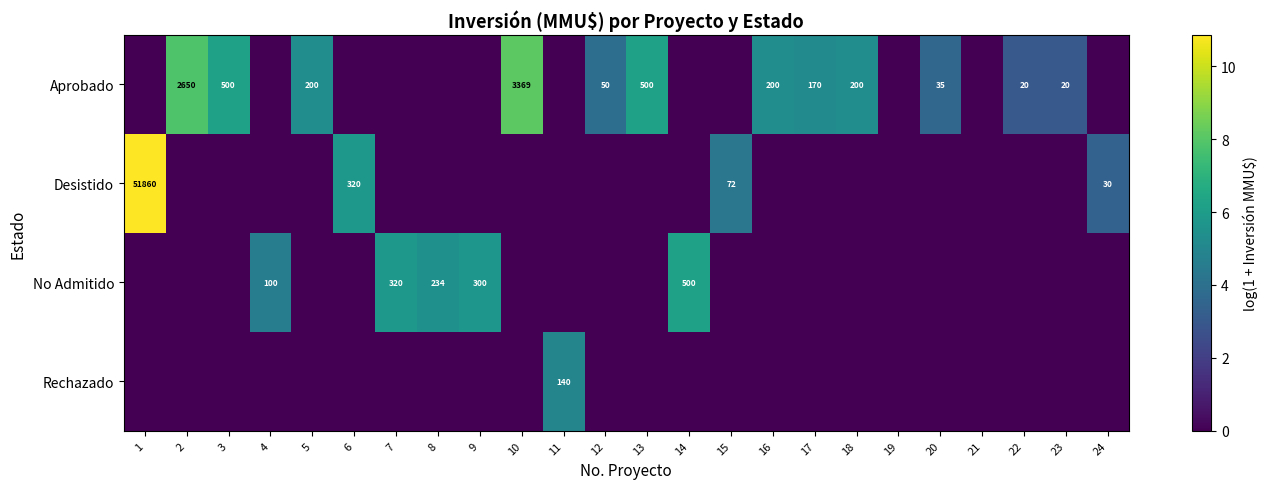

At which category does the chart reach its peak across all series?

1